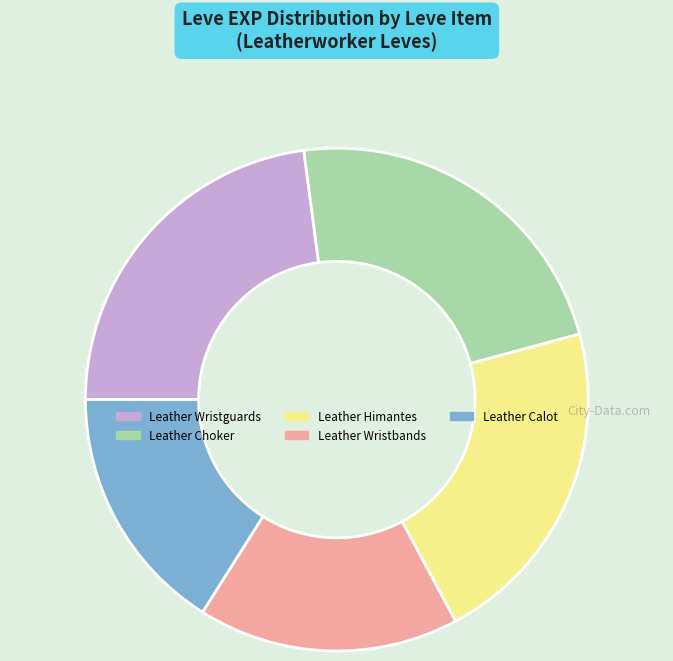

Is there any slice that represents more than half of the pie?

No